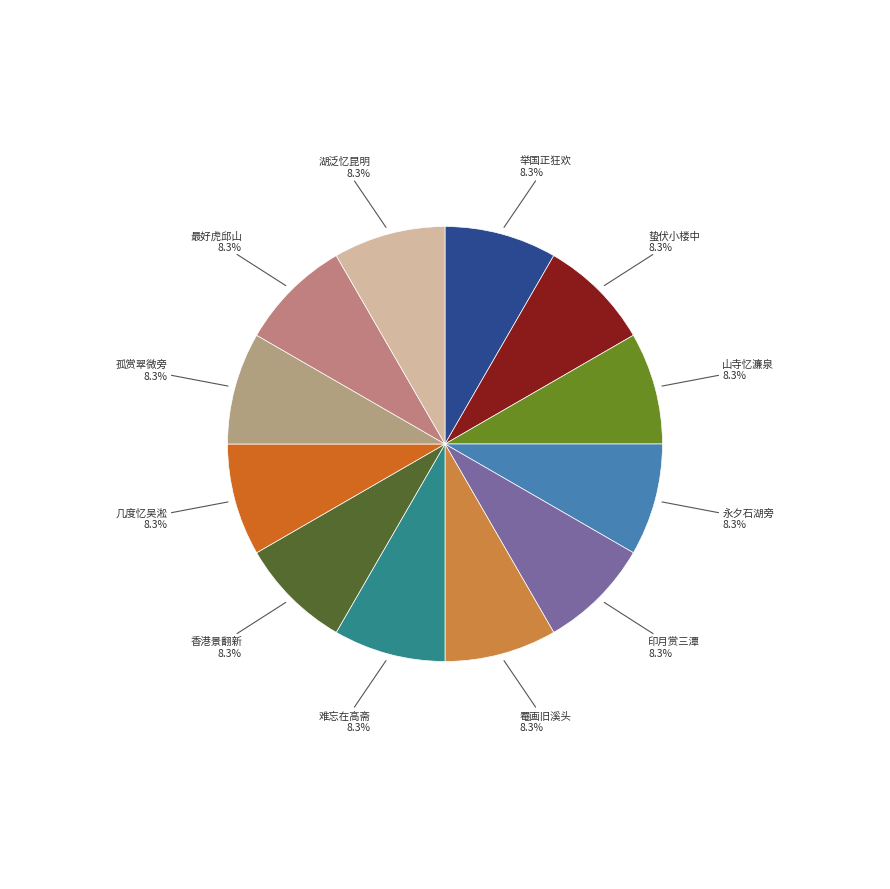

How many slices are in this pie chart?

12